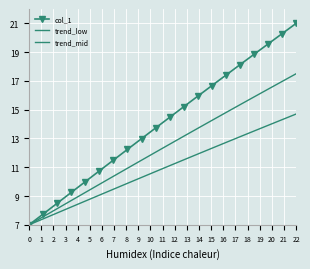

Reading left to right, list all the values displayed in this chart.

col_1: 7.0	7.7	8.5	9.2	10.0	10.7	11.5	12.2	13.0	13.7	14.5	15.2	15.9	16.7	17.4	18.1	18.8	19.6	20.3	21.0
trend_low: 7.0	7.4	7.8	8.2	8.6	9.1	9.5	9.9	10.3	10.7	11.1	11.5	11.9	12.3	12.7	13.1	13.5	13.9	14.3	14.7
trend_mid: 7.0	7.6	8.1	8.7	9.2	9.8	10.4	10.9	11.5	12.0	12.6	13.2	13.7	14.3	14.8	15.3	15.9	16.4	17.0	17.5